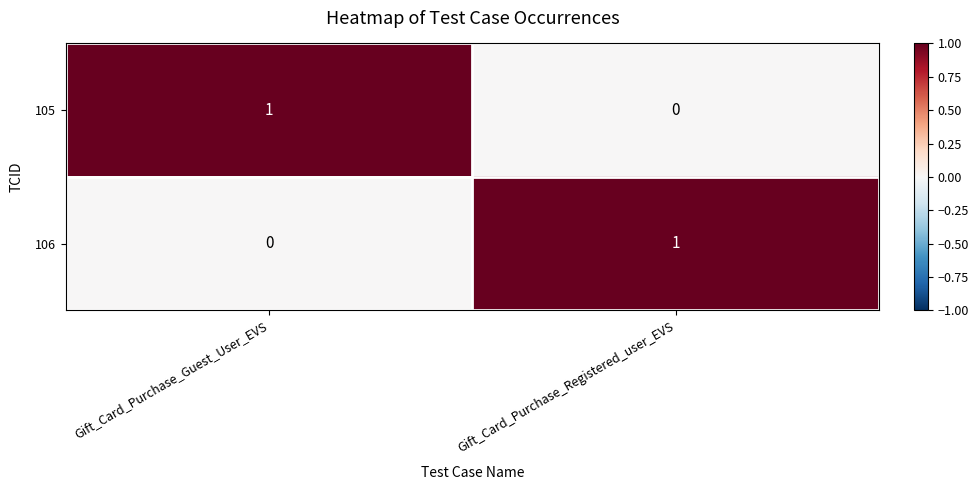

Is the value of 106 at Gift_Card_Purchase_Registered_user_EVS greater than the value of 105 at Gift_Card_Purchase_Registered_user_EVS?

Yes